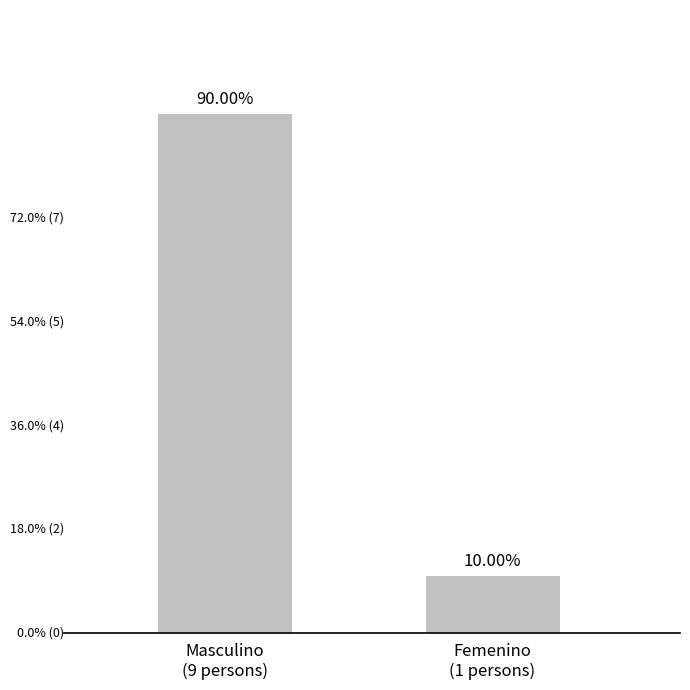

Are the bars horizontal?

No